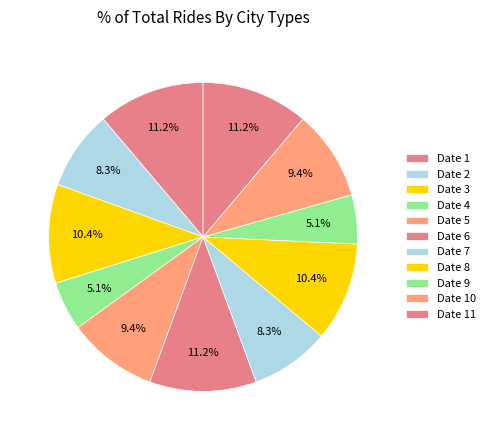

To the nearest percent, what is the difference between the Date 2 and Date 4 slice percentages?

3%